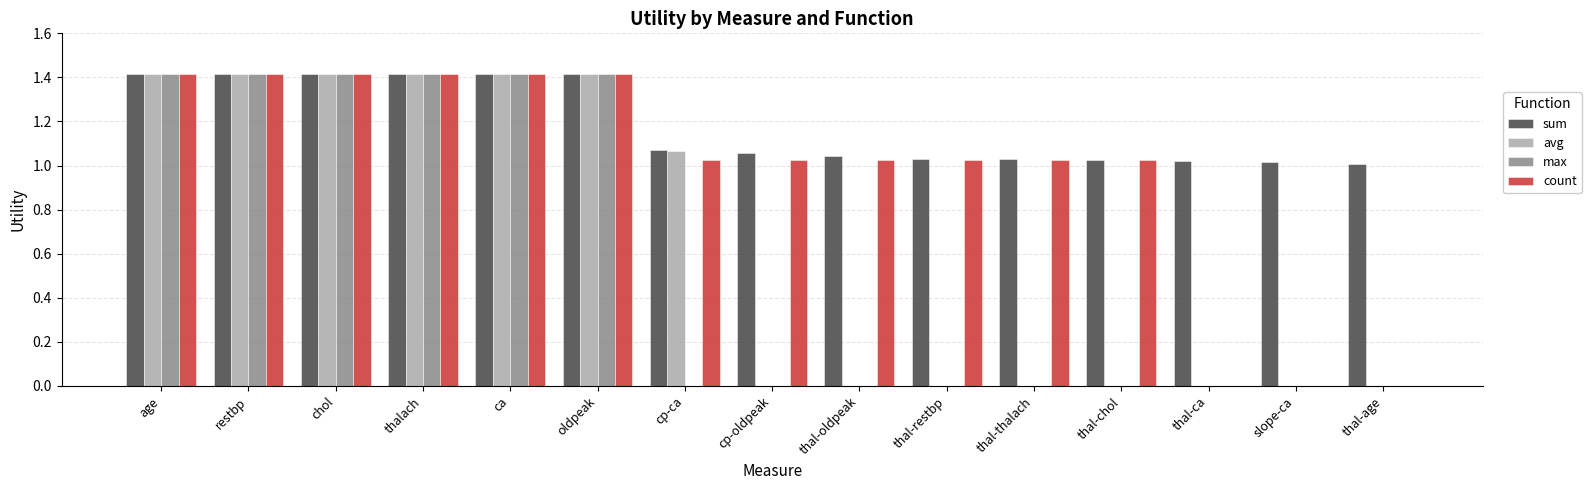

Which series has the largest total across all categories?

sum